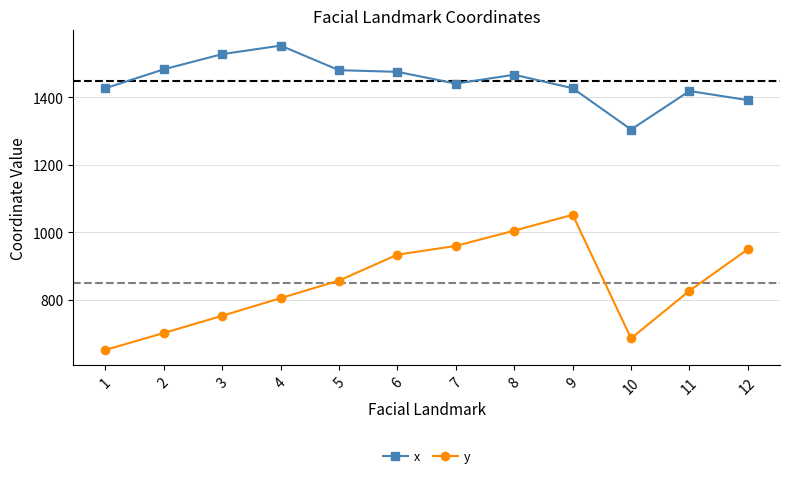

What is the minimum value shown in the chart?

651.4